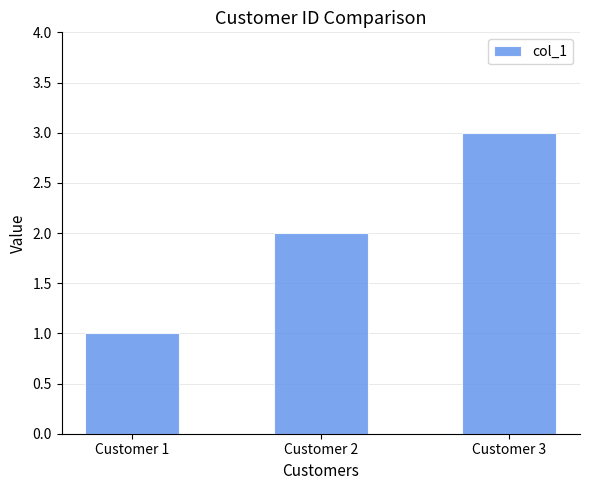

What is the change in value from Customer 1 to Customer 2?

+1